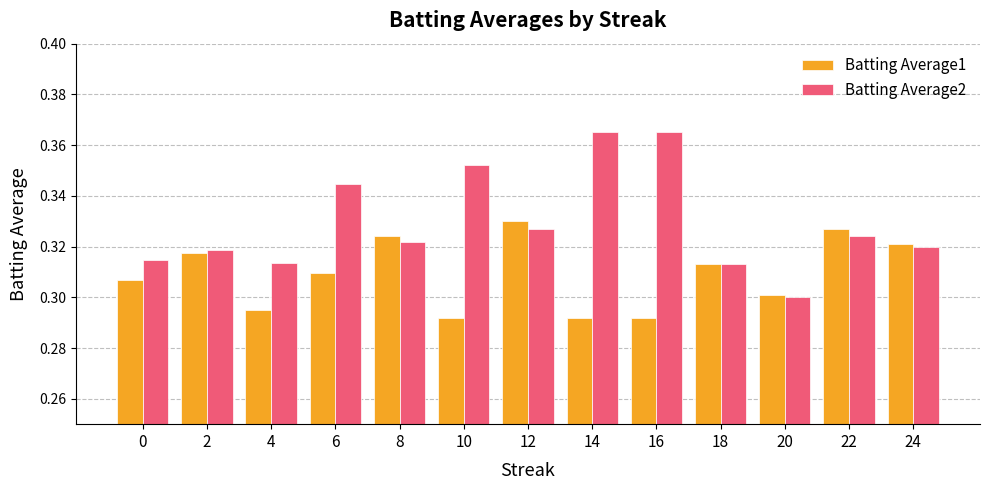

Which category has the lowest value in the Batting Average2 series?

20